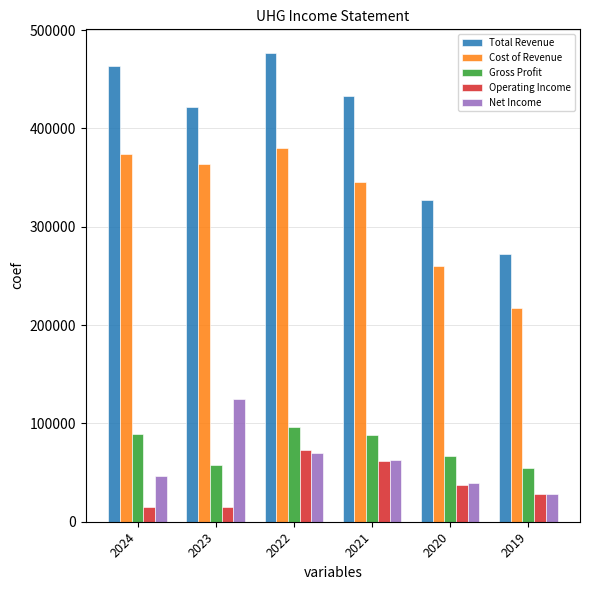

At which category is the sum across all series the highest?

2022